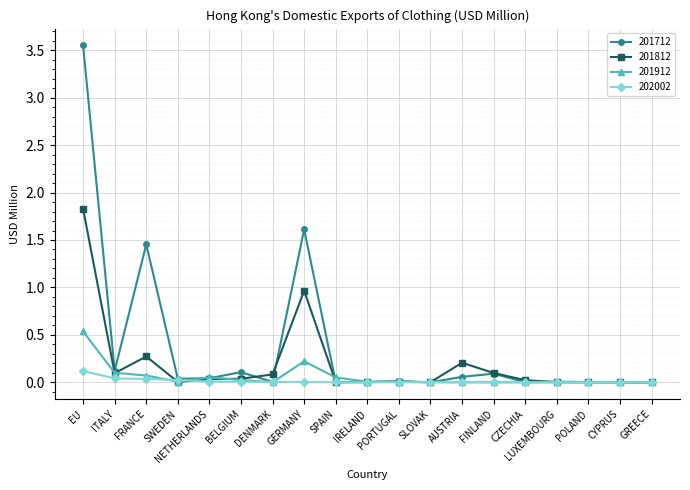

At which category does the chart reach its peak across all series?

EU